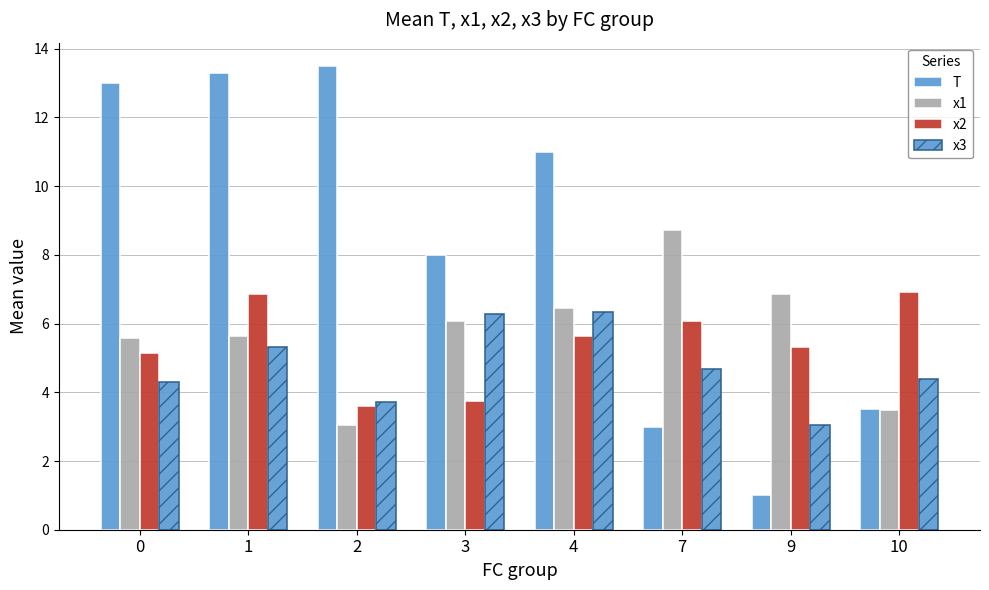

What is the spread (max minus min) of values at 3?

4.3